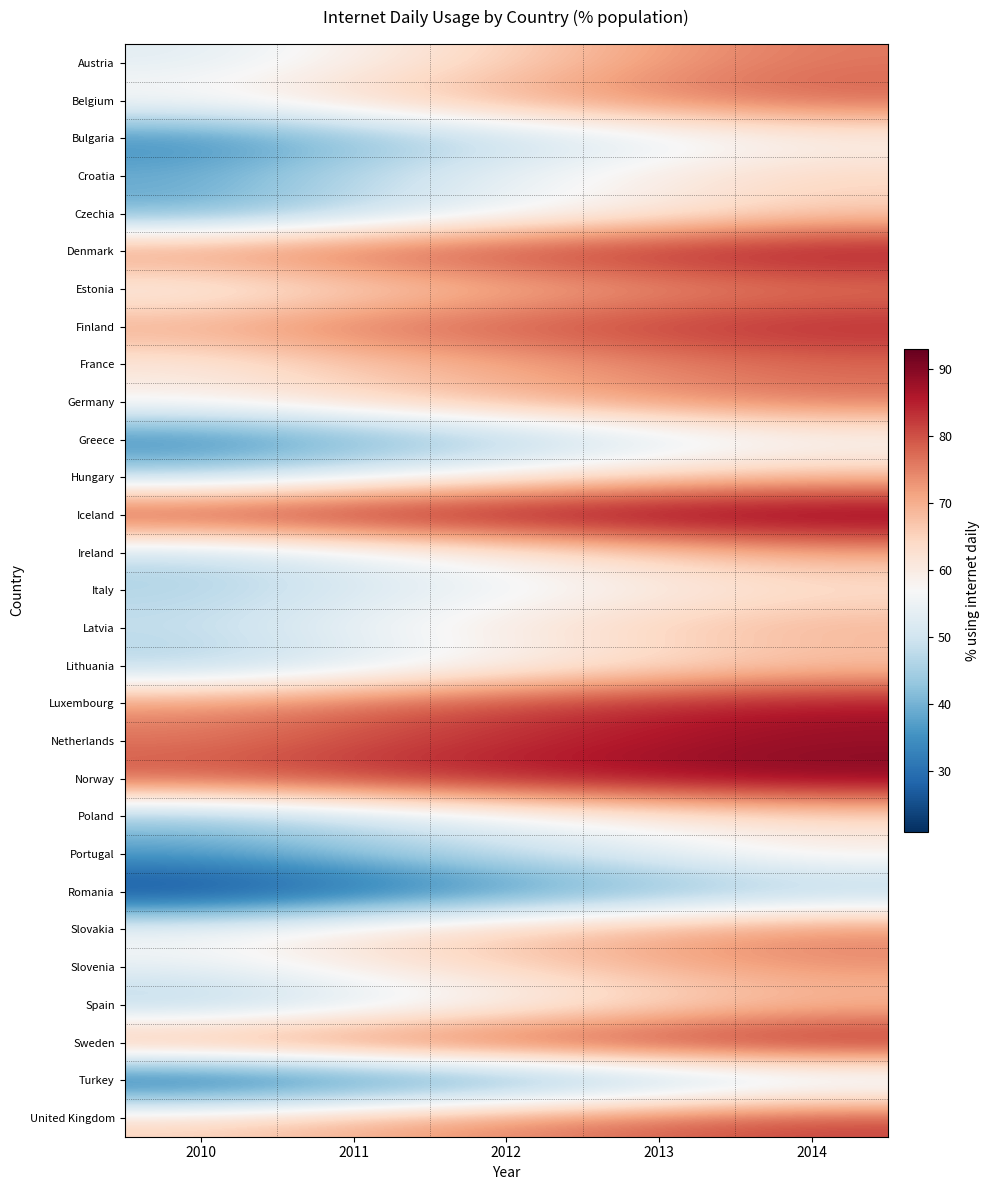

What is the total value across all series at 2010?

1551